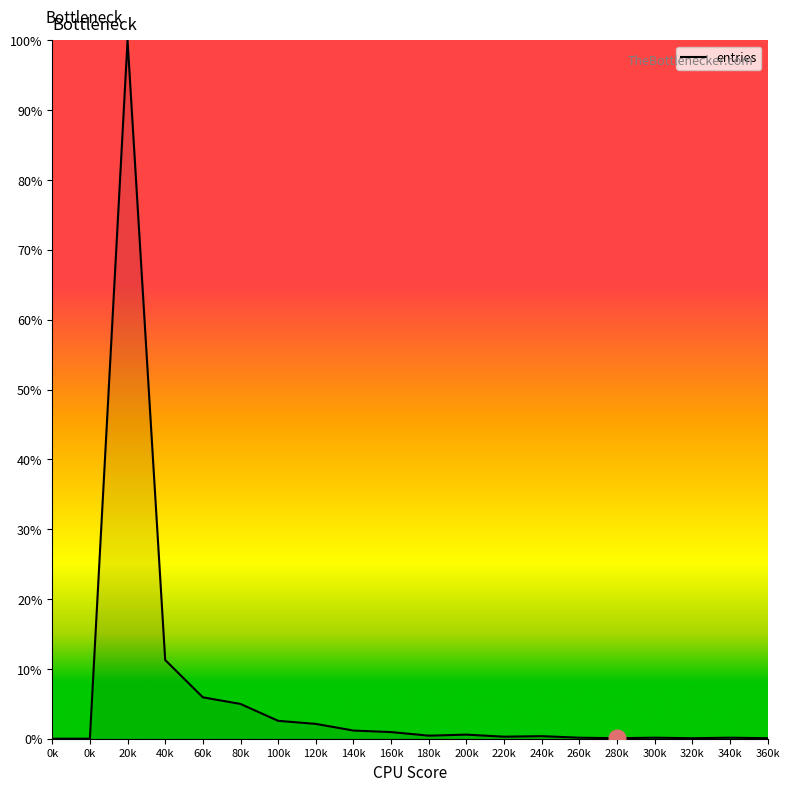

What is the difference between the maximum and minimum values?

100.0